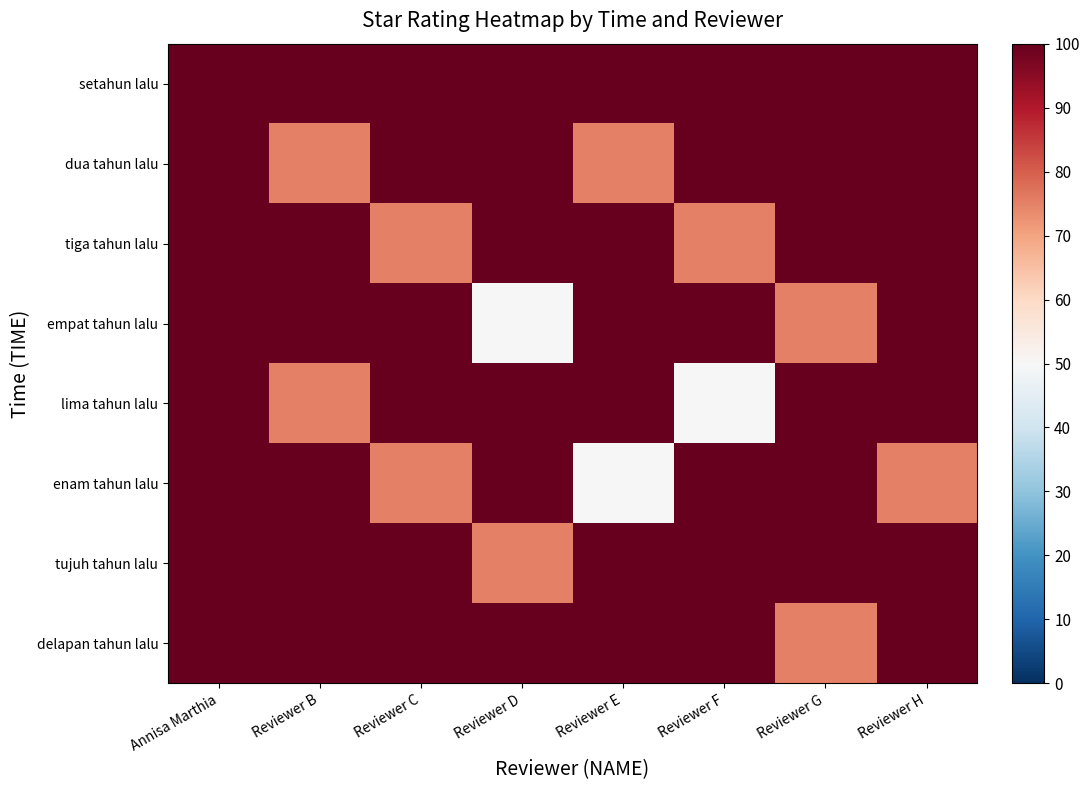

At Reviewer F, list the series in order from largest to smallest.

setahun lalu, dua tahun lalu, empat tahun lalu, enam tahun lalu, tujuh tahun lalu, delapan tahun lalu, tiga tahun lalu, lima tahun lalu